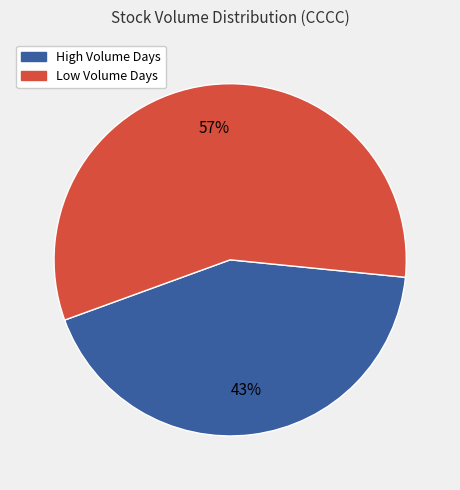

Is there a majority slice in this chart?

Yes